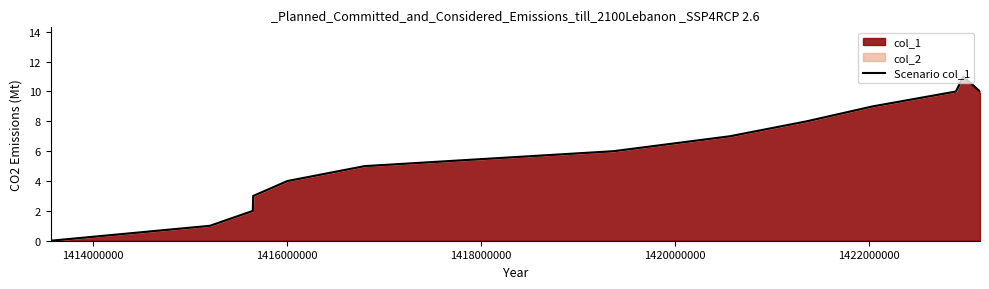

What is the greatest value displayed?

11